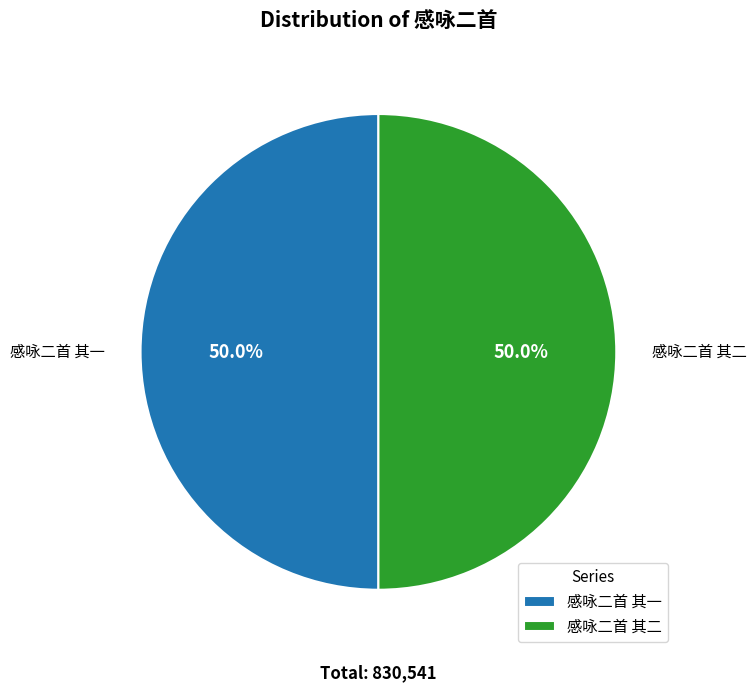

What percentage is NOT represented by 感咏二首 其一?

50.0%